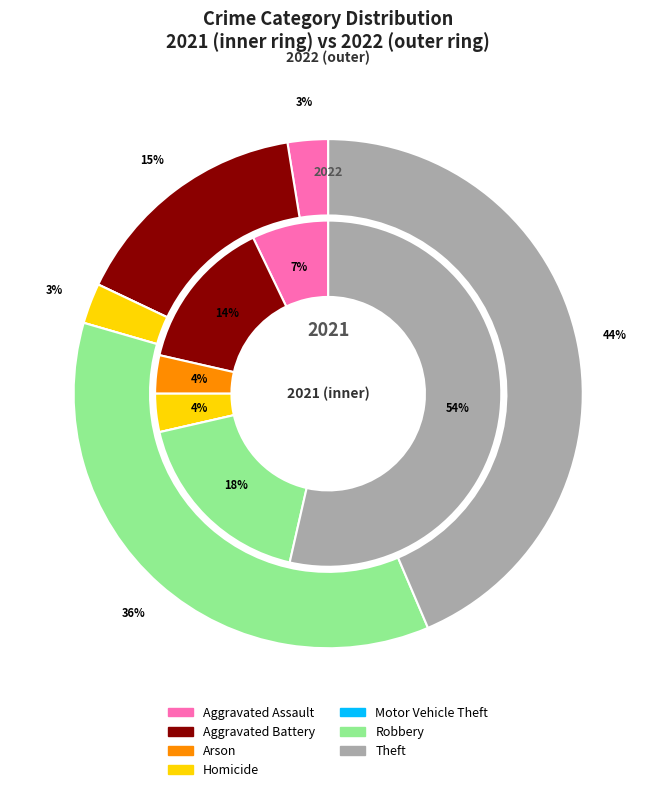

To the nearest percent, what is the average slice percentage?

14%